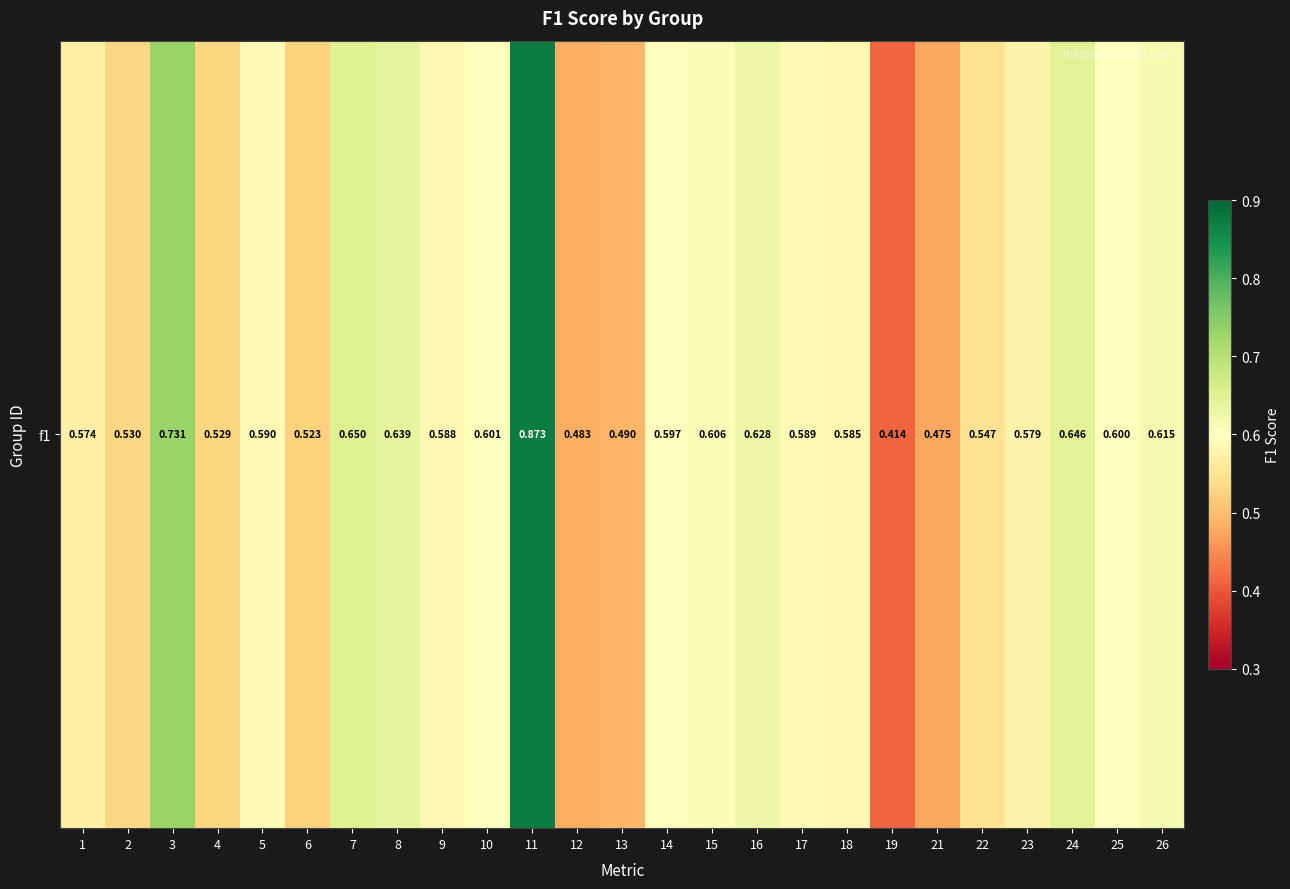

Which category has the lowest value across all series?

19